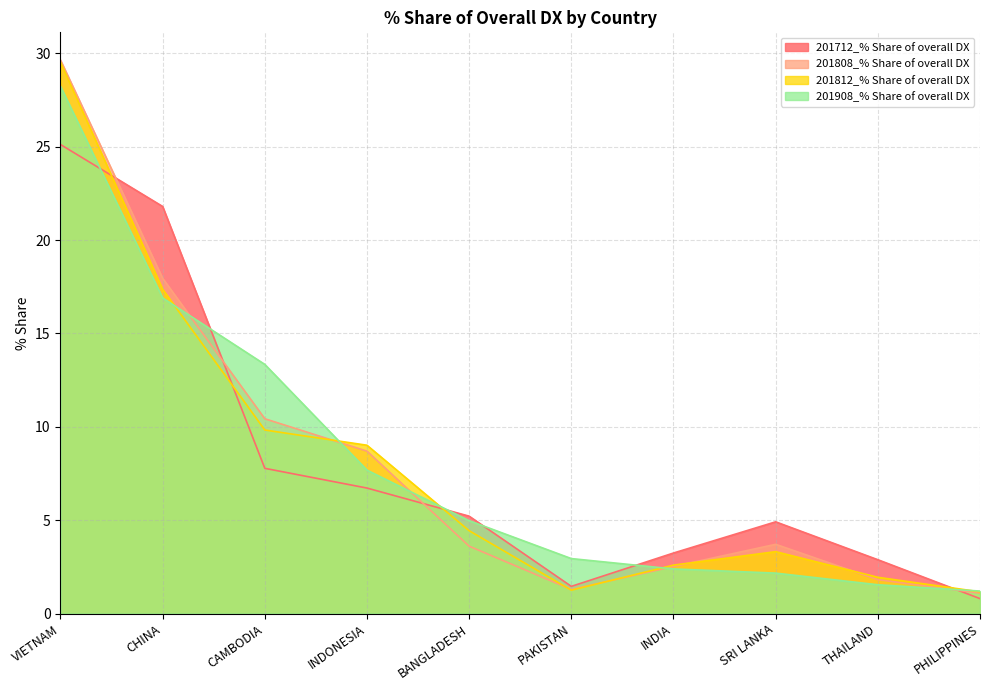

Which label corresponds to the largest value in the chart?

VIETNAM